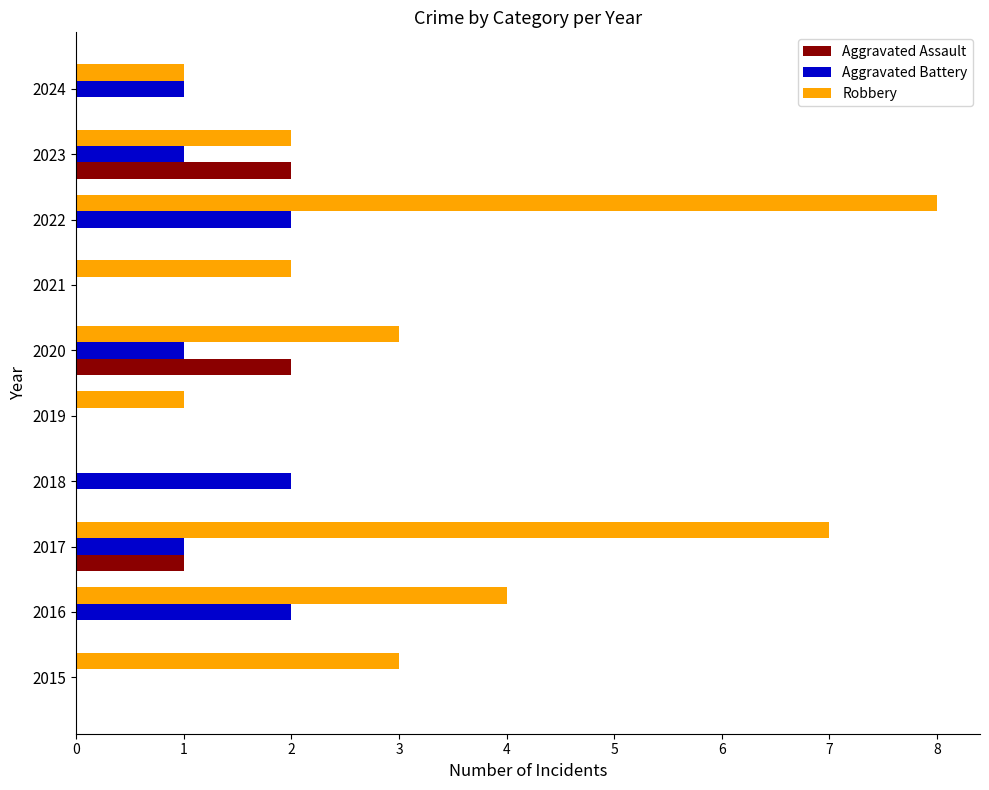

What are all the series names shown in the legend?

Aggravated Assault, Aggravated Battery, Robbery